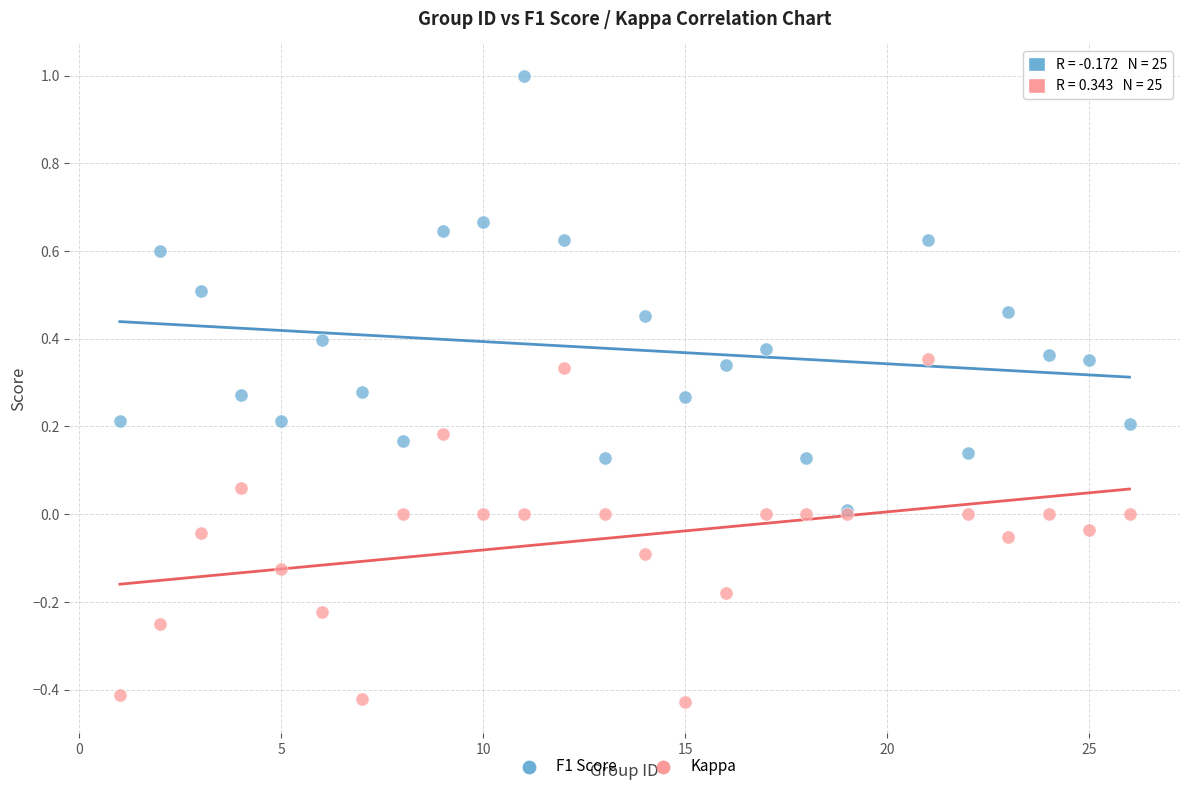

Which series contains the highest Y value?

F1 Score